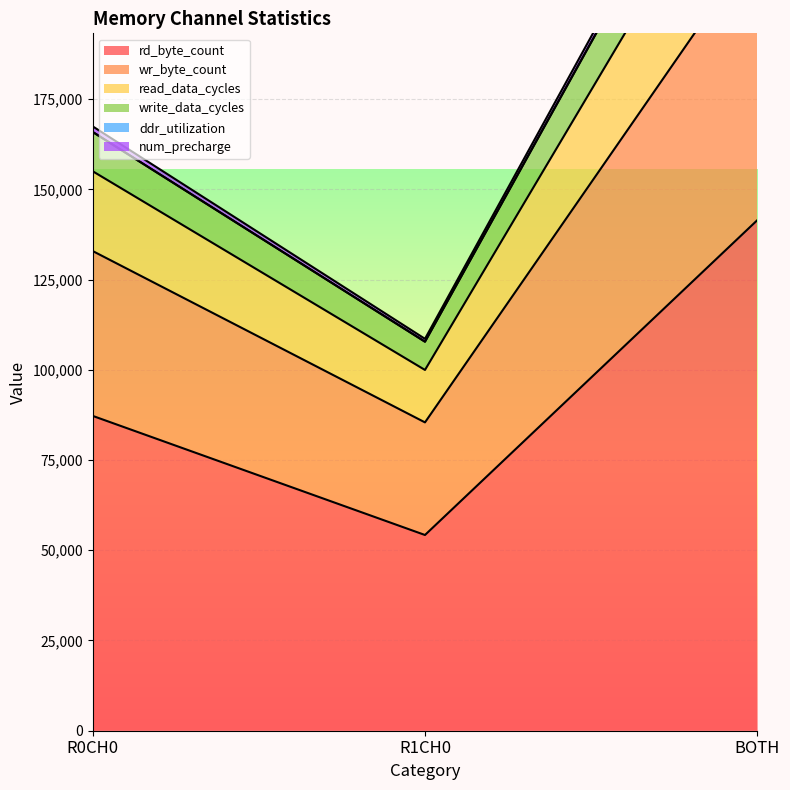

The rd_byte_count series shows 87234 at R0CH0. True or false?

True